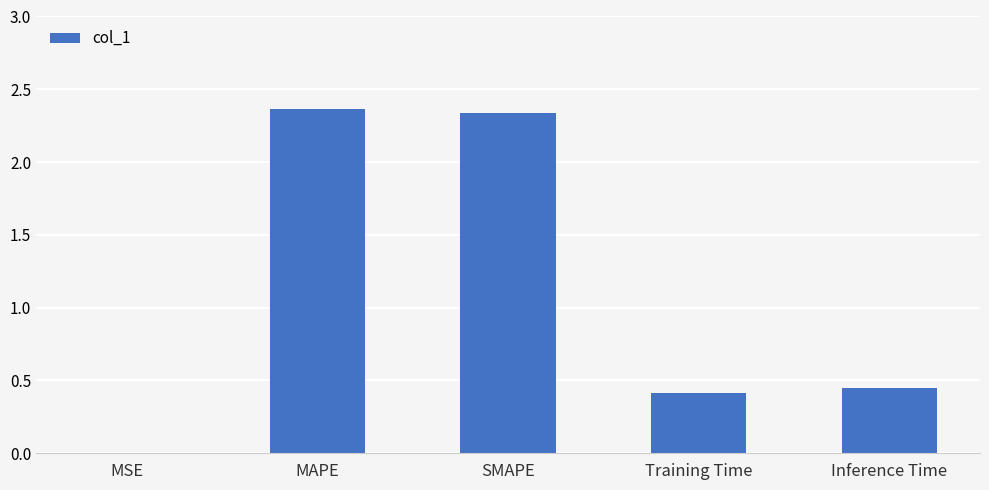

Are the bars horizontal?

No